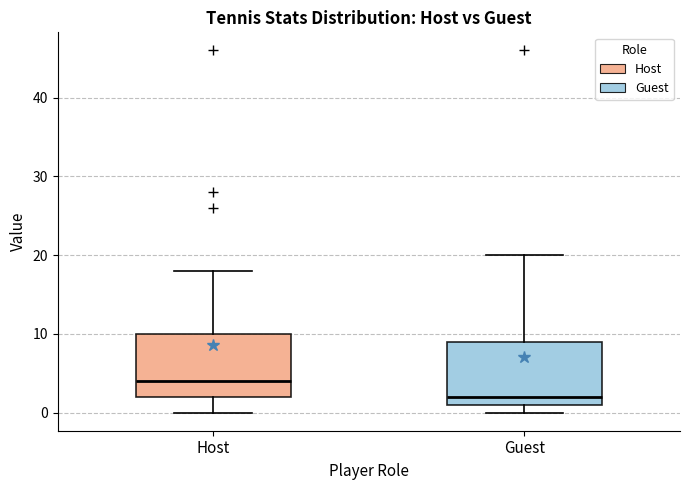

Where does the median line of the box for Host sit on the y-axis? The values are not printed on the chart, so give them approximately, as read against the axis.

4